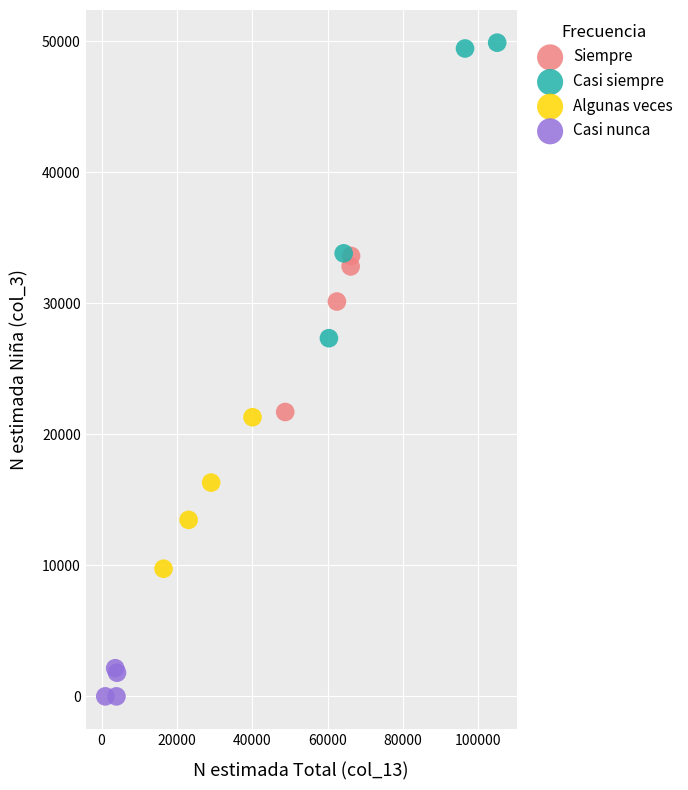

Which series contains the lowest Y value?

Casi nunca